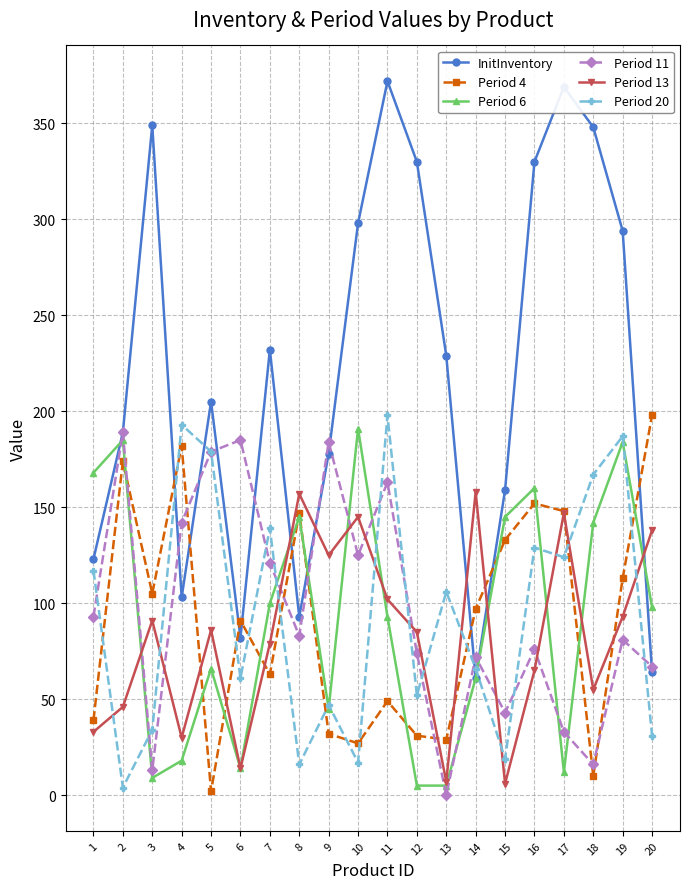

At how many categories does at least one series exceed 242?

8